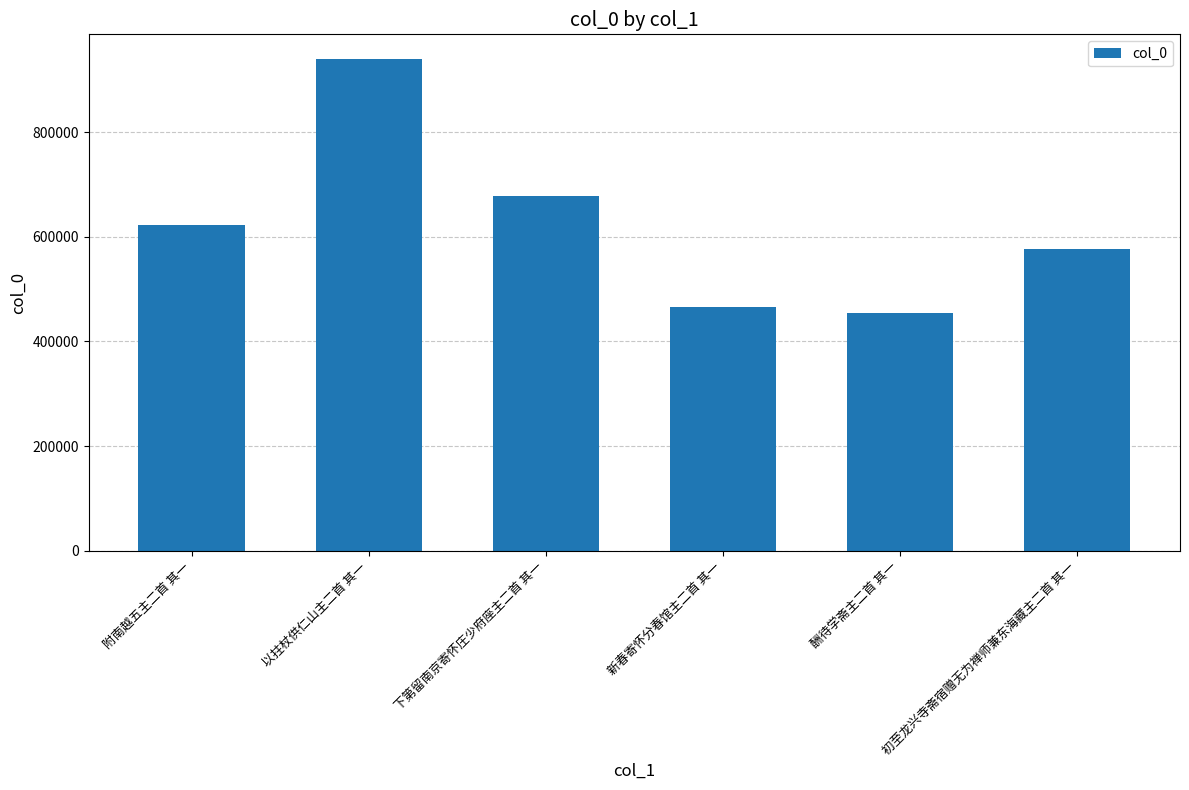

List the labels in order of value, largest first.

以拄杖供仁山主二首 其一, 下第留南京寄怀庄少府座主二首 其一, 附南越五主二首 其一, 初至龙兴寺斋宿赠无为禅师兼东海藏主二首 其一, 新春寄怀分春馆主二首 其一, 酬待学斋主二首 其一